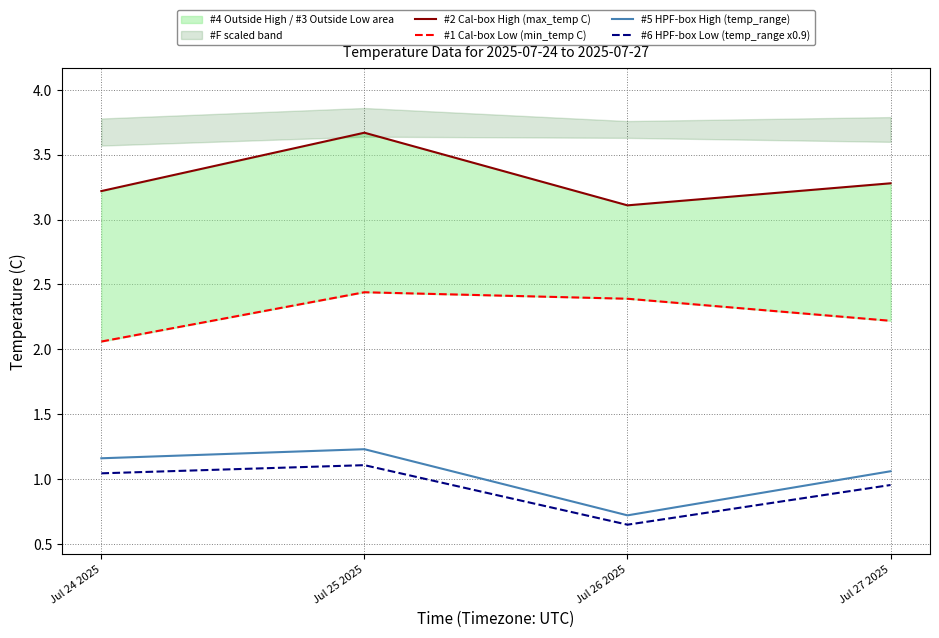

Does the chart display data point markers on the line(s)?

No